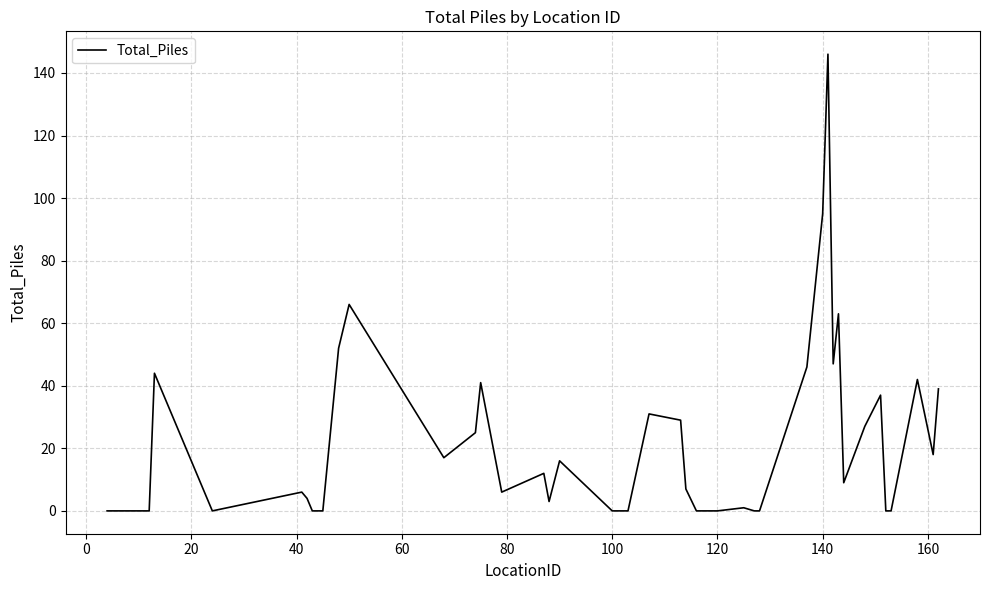

What is the greatest value displayed?

146